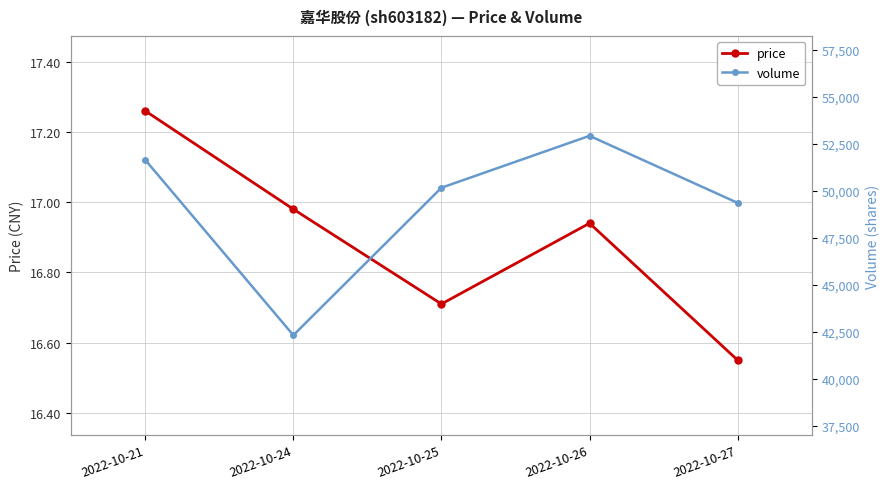

The value of price at 2022-10-27 is 6.8. True or false?

False